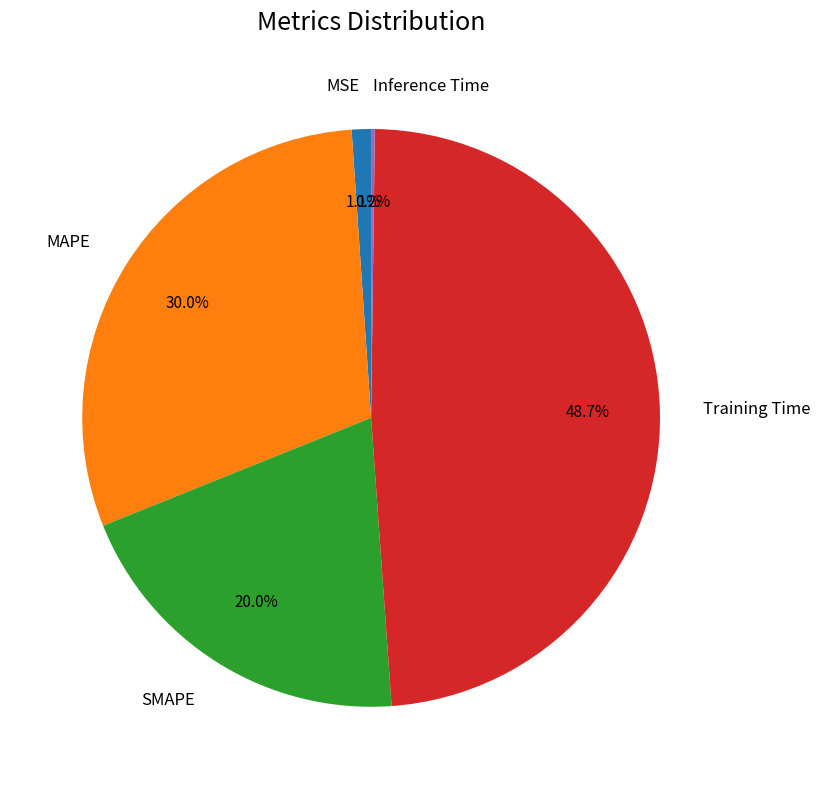

To the nearest percent, what is the average slice percentage?

20%